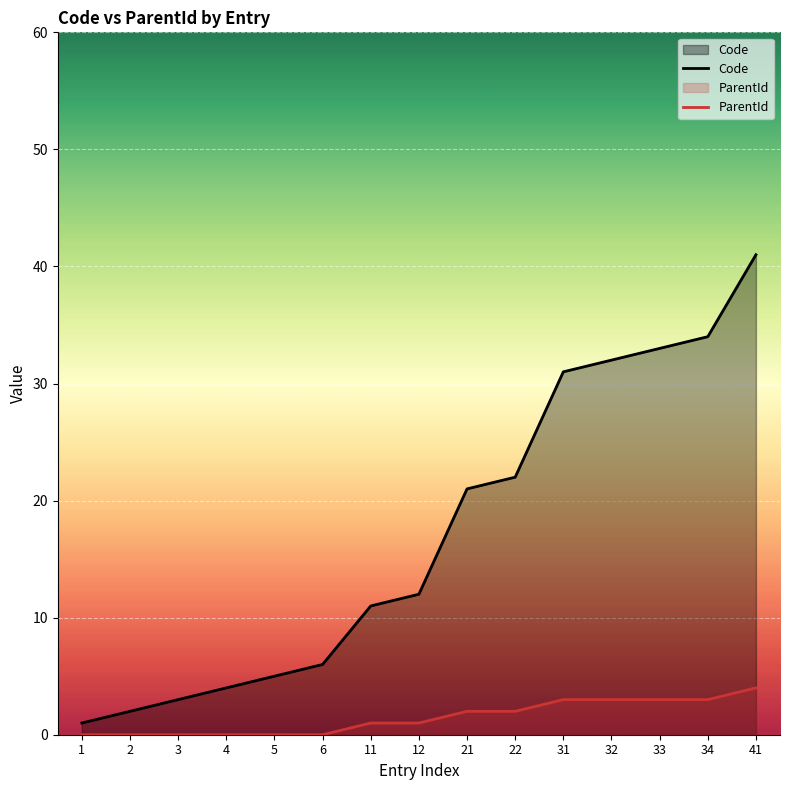

At which label does Code reach its peak?

41